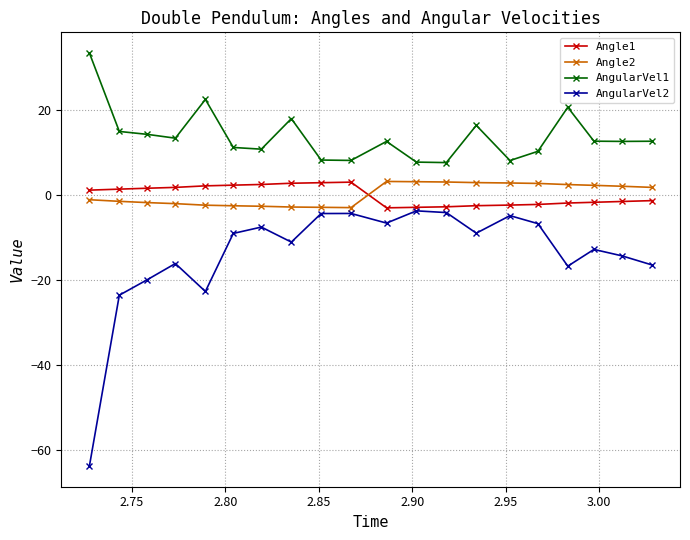

True or false: AngularVel1 and Angle1 cross at least once.

False